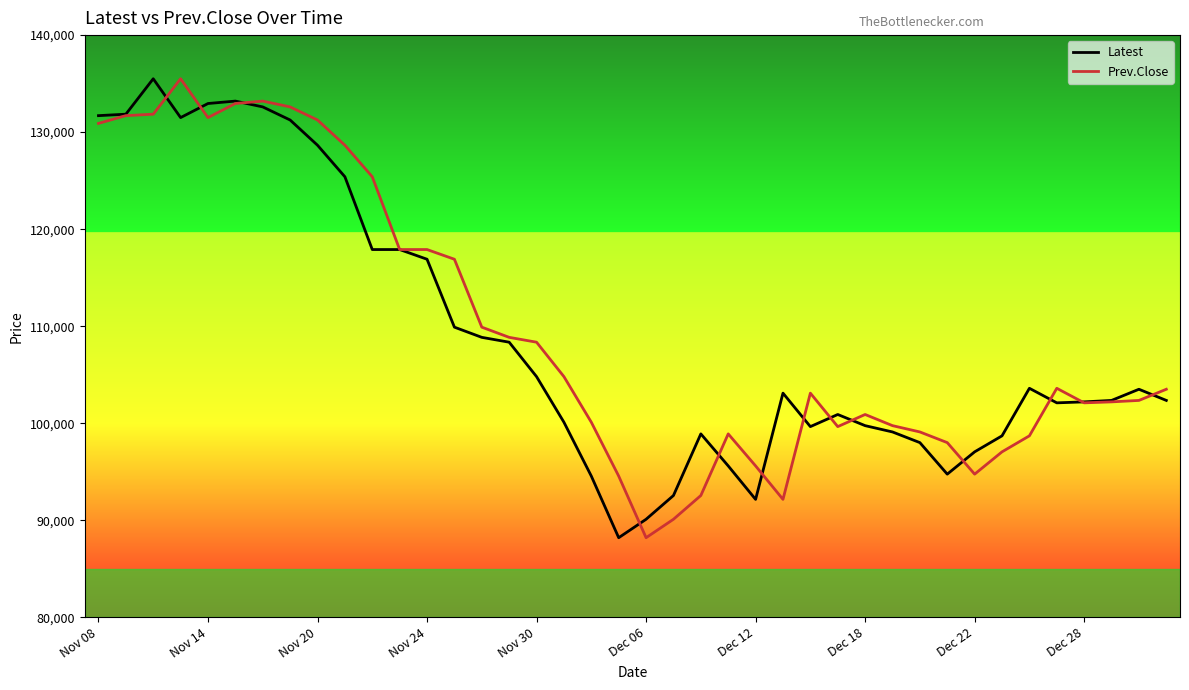

What is the maximum value shown in the chart?

135500